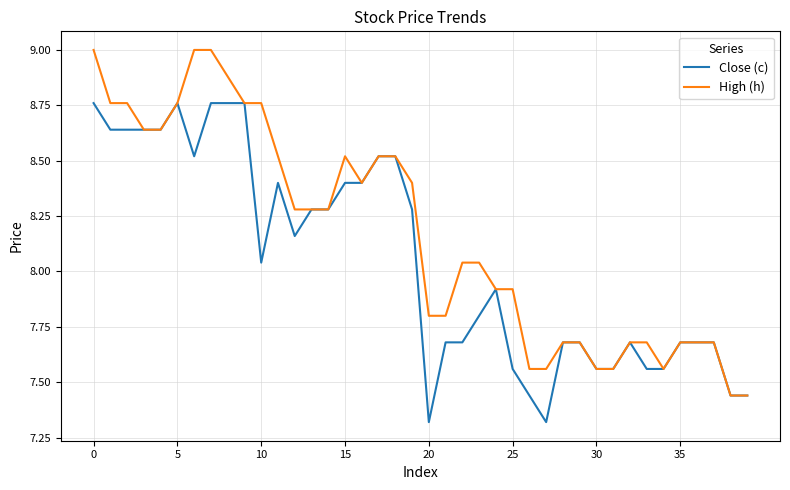

Is this an area chart (filled region under the line)?

No